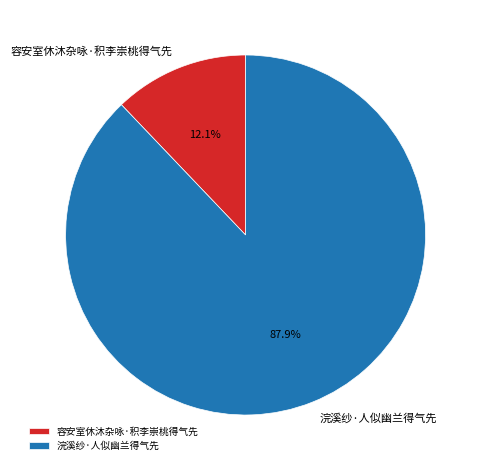

True or false: 容安室休沐杂咏·积李崇桃得气先 accounts for 12% of the total.

True